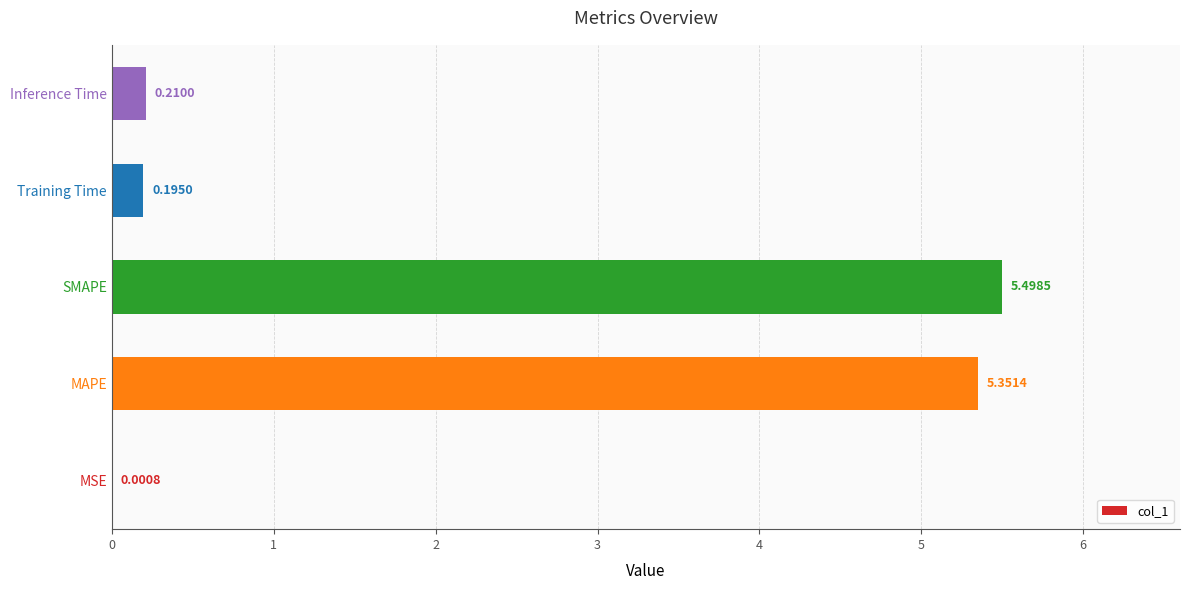

What is the sum of the values at SMAPE and MSE?

5.5